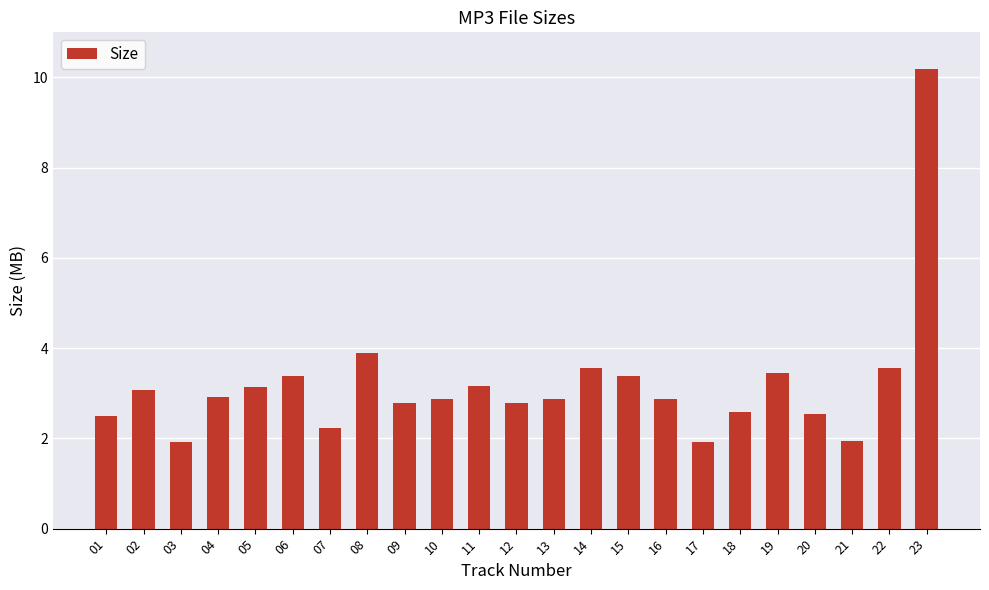

Approximately how many times larger is the value at 14 compared to 06?

1.1